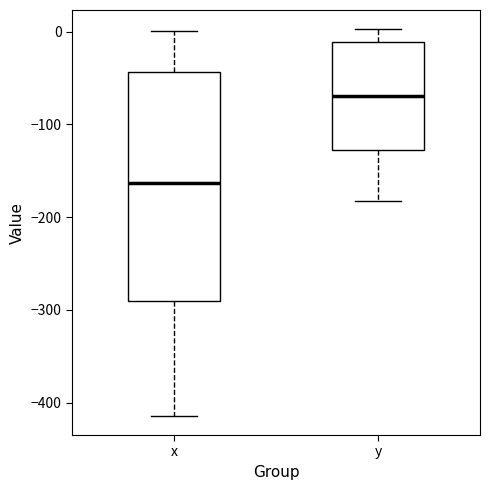

Reading left to right, transcribe this box plot: for each box, give where its median line is, the range the box spans, and where its two whiskers end, as read against the y-axis. The values are not printed on the chart, so give them approximately, as read against the axis.

x: median -160, box -290 to -40, whiskers -410 to 0
y: median -70, box -130 to -10, whiskers -180 to 0